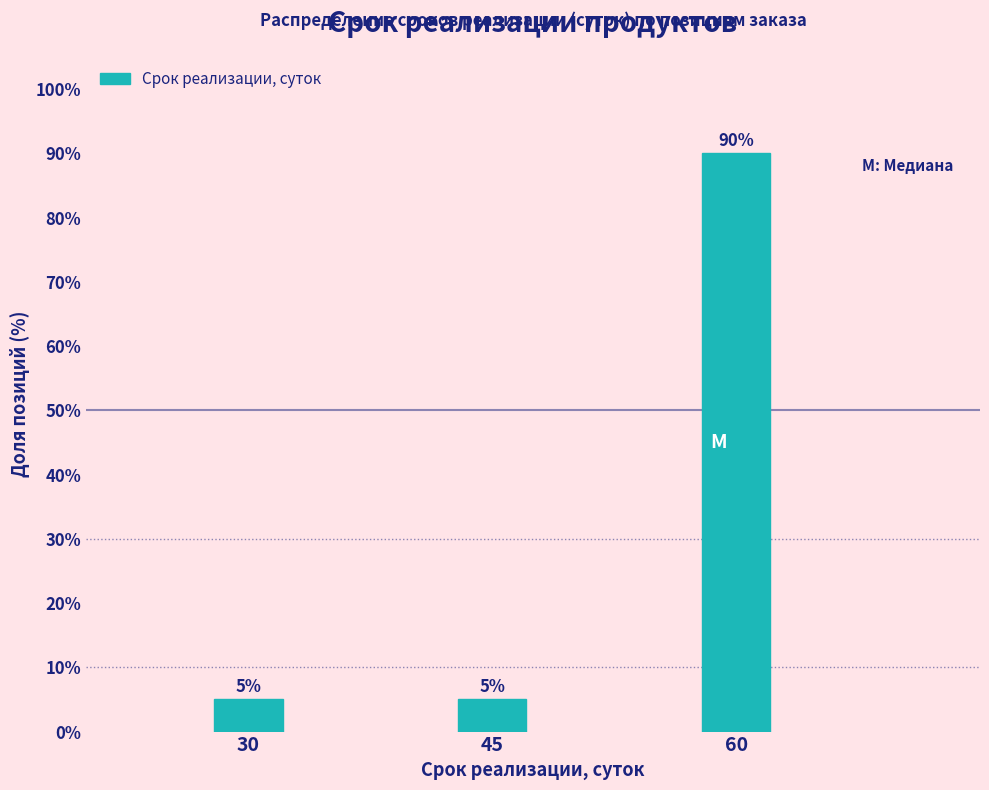

Reading right to left, what are all the values shown in this chart?

60=90	45=5	30=5